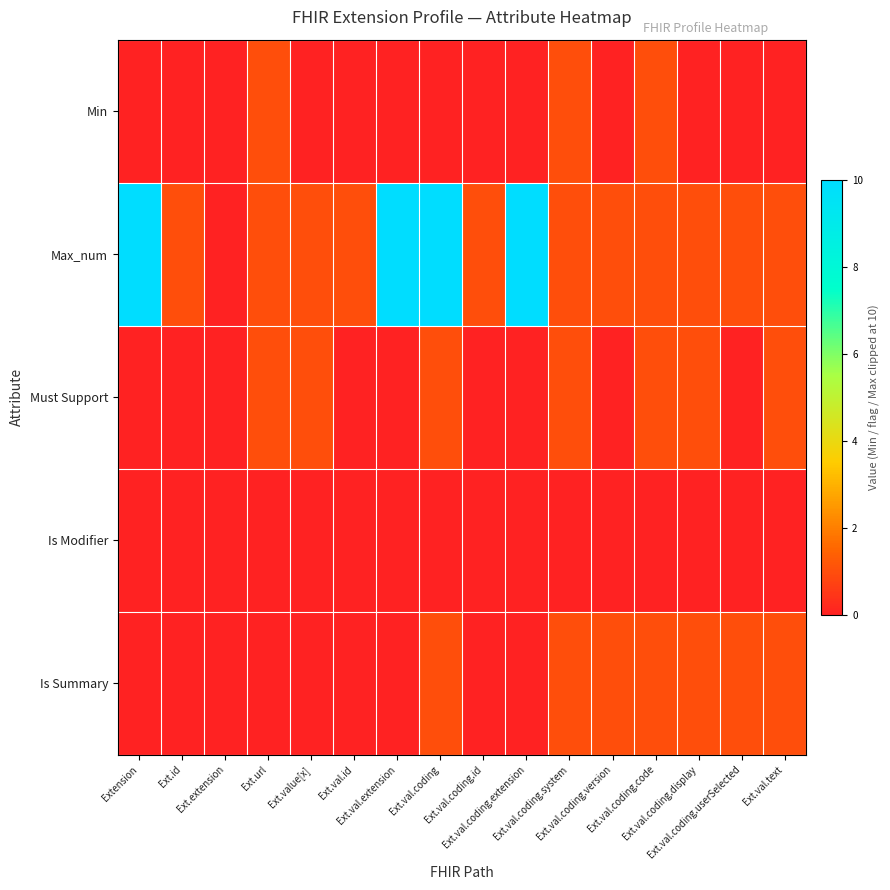

Reading left to right, transcribe all the data shown in this chart.

Min: Extension=0	Ext.id=0	Ext.extension=0	Ext.url=1	Ext.value[x]=0	Ext.val.id=0	Ext.val.extension=0	Ext.val.coding=0	Ext.val.coding.id=0	Ext.val.coding.extension=0	Ext.val.coding.system=1	Ext.val.coding.version=0	Ext.val.coding.code=1	Ext.val.coding.display=0	Ext.val.coding.userSelected=0	Ext.val.text=0
Max_num: Extension=10	Ext.id=1	Ext.extension=0	Ext.url=1	Ext.value[x]=1	Ext.val.id=1	Ext.val.extension=10	Ext.val.coding=10	Ext.val.coding.id=1	Ext.val.coding.extension=10	Ext.val.coding.system=1	Ext.val.coding.version=1	Ext.val.coding.code=1	Ext.val.coding.display=1	Ext.val.coding.userSelected=1	Ext.val.text=1
Must Support: Extension=0	Ext.id=0	Ext.extension=0	Ext.url=1	Ext.value[x]=1	Ext.val.id=0	Ext.val.extension=0	Ext.val.coding=1	Ext.val.coding.id=0	Ext.val.coding.extension=0	Ext.val.coding.system=1	Ext.val.coding.version=0	Ext.val.coding.code=1	Ext.val.coding.display=1	Ext.val.coding.userSelected=0	Ext.val.text=1
Is Modifier: Extension=0	Ext.id=0	Ext.extension=0	Ext.url=0	Ext.value[x]=0	Ext.val.id=0	Ext.val.extension=0	Ext.val.coding=0	Ext.val.coding.id=0	Ext.val.coding.extension=0	Ext.val.coding.system=0	Ext.val.coding.version=0	Ext.val.coding.code=0	Ext.val.coding.display=0	Ext.val.coding.userSelected=0	Ext.val.text=0
Is Summary: Extension=0	Ext.id=0	Ext.extension=0	Ext.url=0	Ext.value[x]=0	Ext.val.id=0	Ext.val.extension=0	Ext.val.coding=1	Ext.val.coding.id=0	Ext.val.coding.extension=0	Ext.val.coding.system=1	Ext.val.coding.version=1	Ext.val.coding.code=1	Ext.val.coding.display=1	Ext.val.coding.userSelected=1	Ext.val.text=1